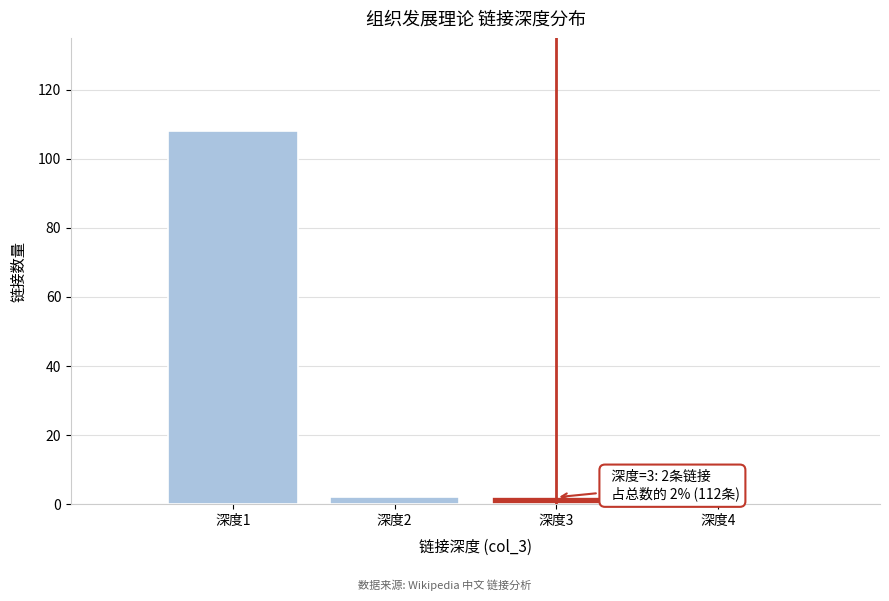

Reading left to right, extract all data points from this chart.

深度1=108	深度2=2	深度3=2	深度4=0